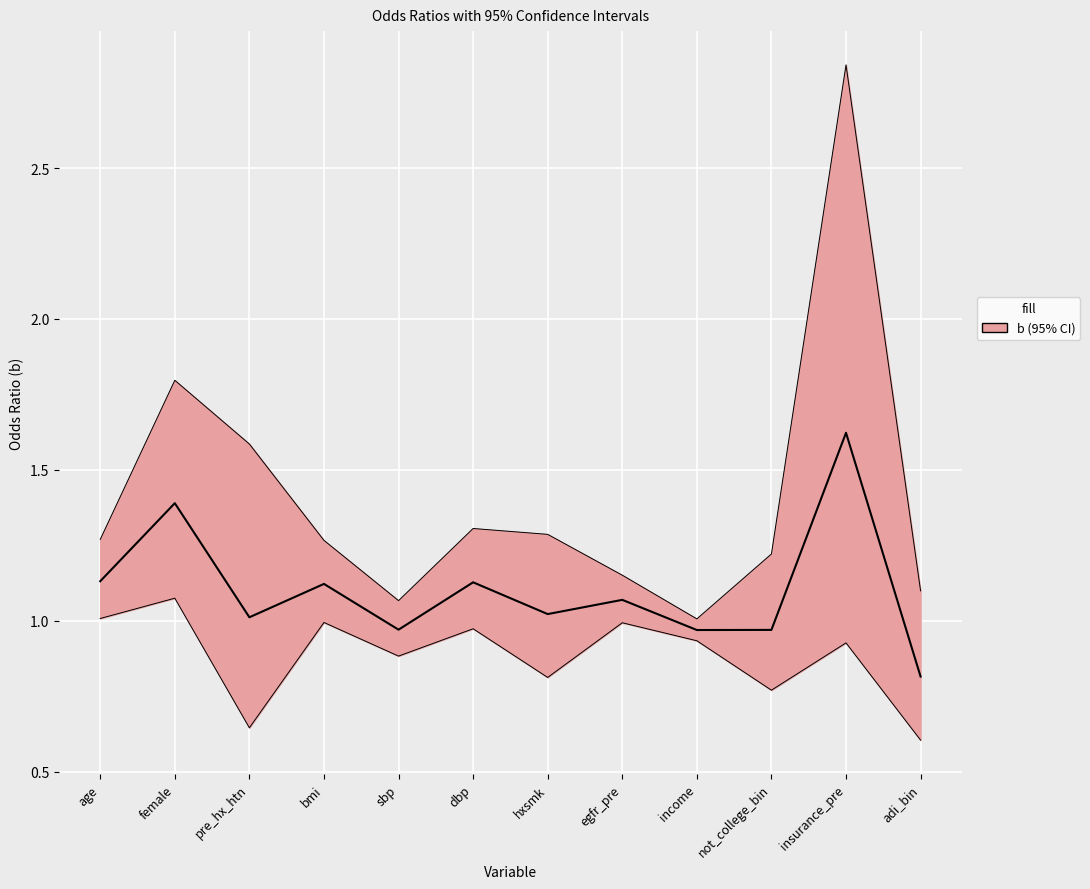

Reading left to right, extract all data points from this chart.

1.1	1.4	1.0	1.1	1.0	1.1	1.0	1.1	1.0	1.0	1.6	0.8